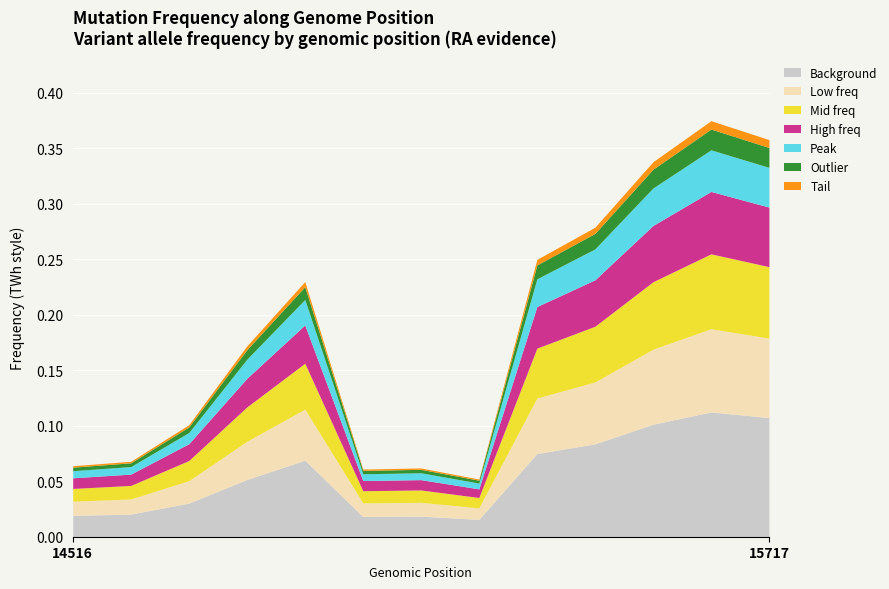

What is the value of the 8th point from the left?

0.1